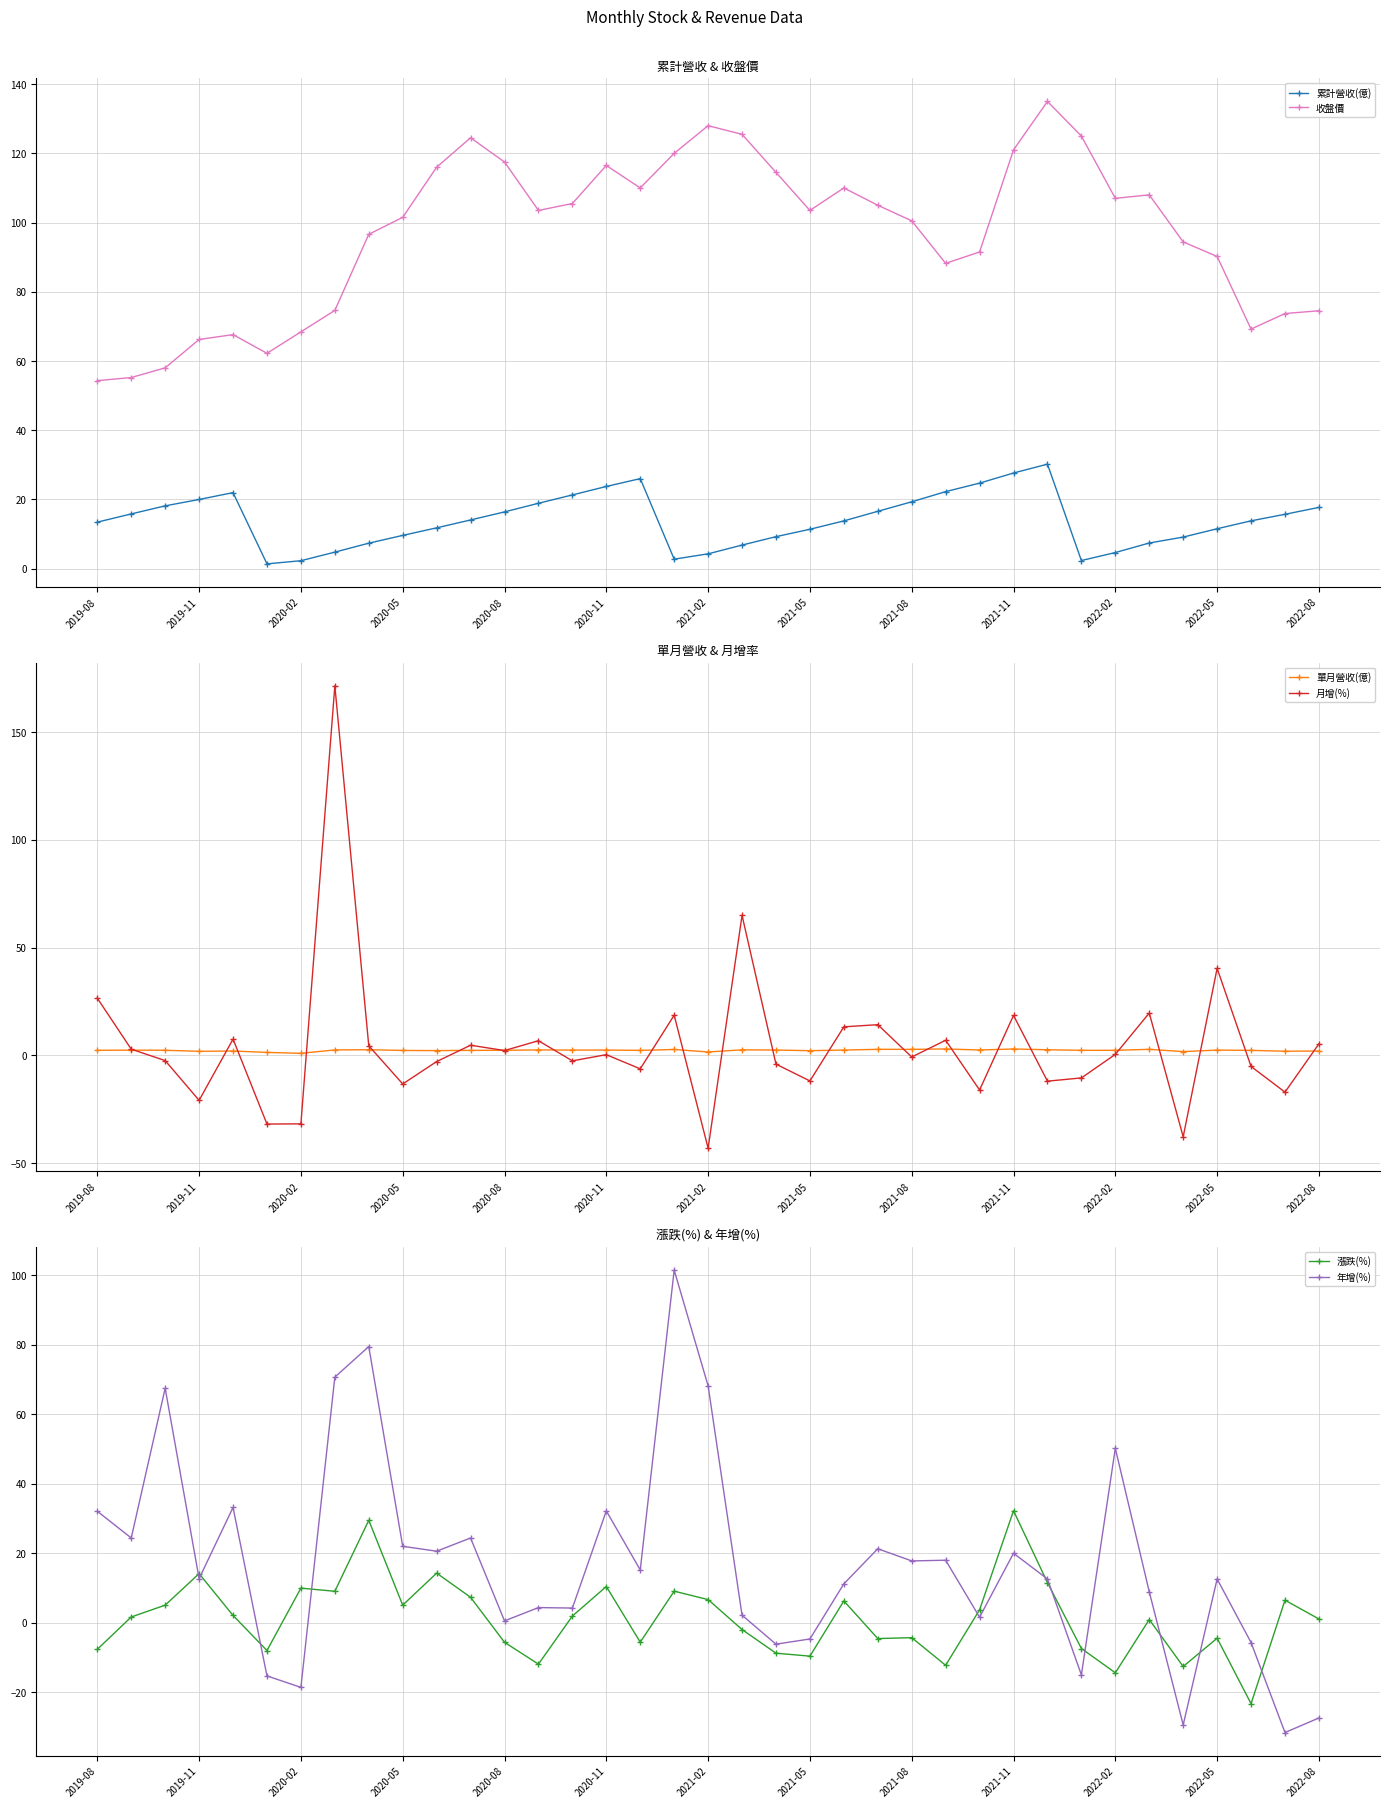

Rank the series by their maximum value, from highest to lowest.

月增(%), 收盤價, 年增(%), 漲跌(%), 累計營收(億), 單月營收(億)